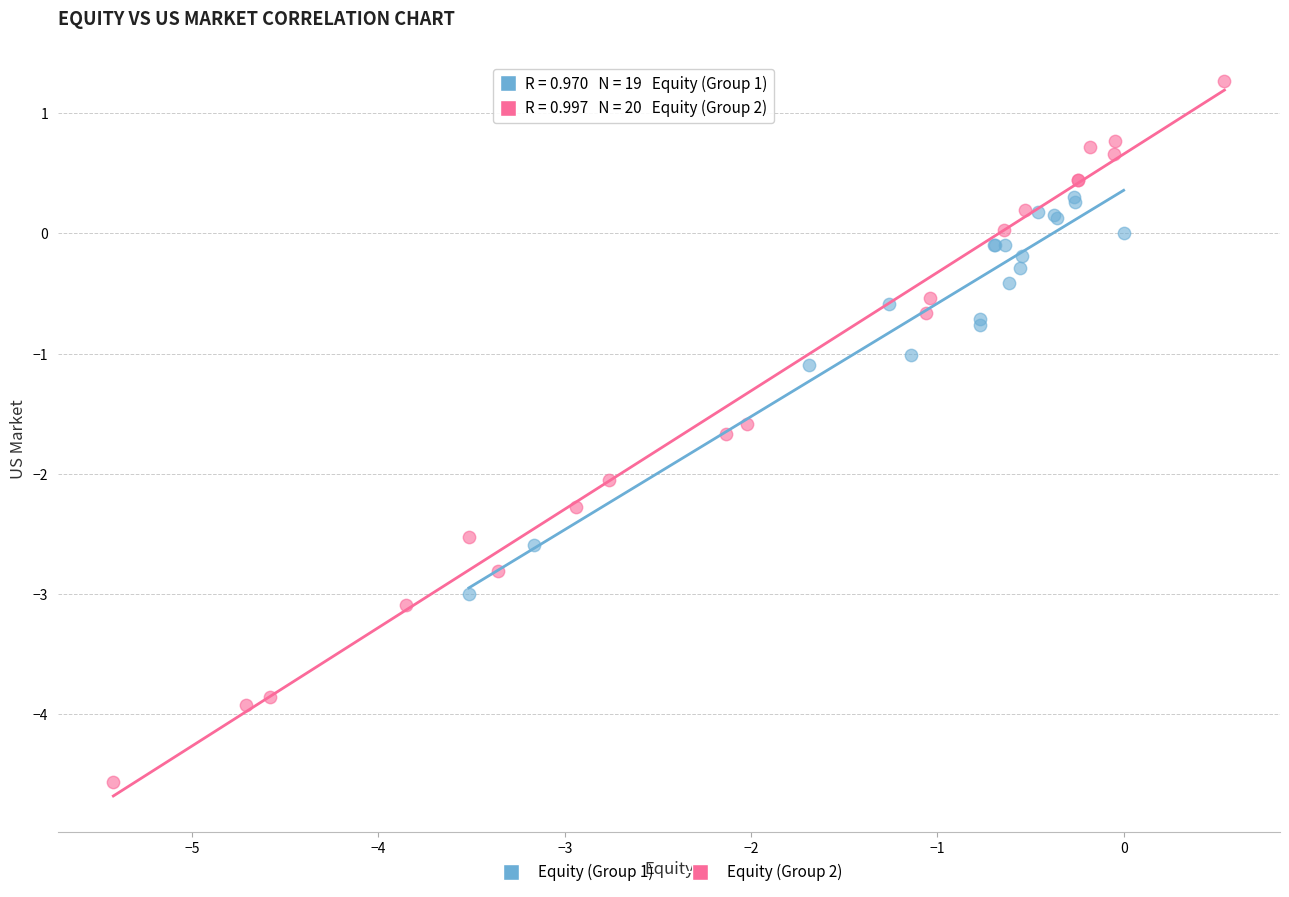

Which series contains the lowest Y value?

Equity (Group 2)